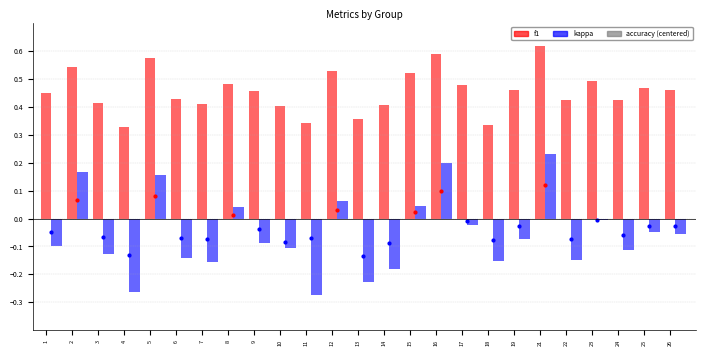

Which series changed the most between 6 and 19?

kappa